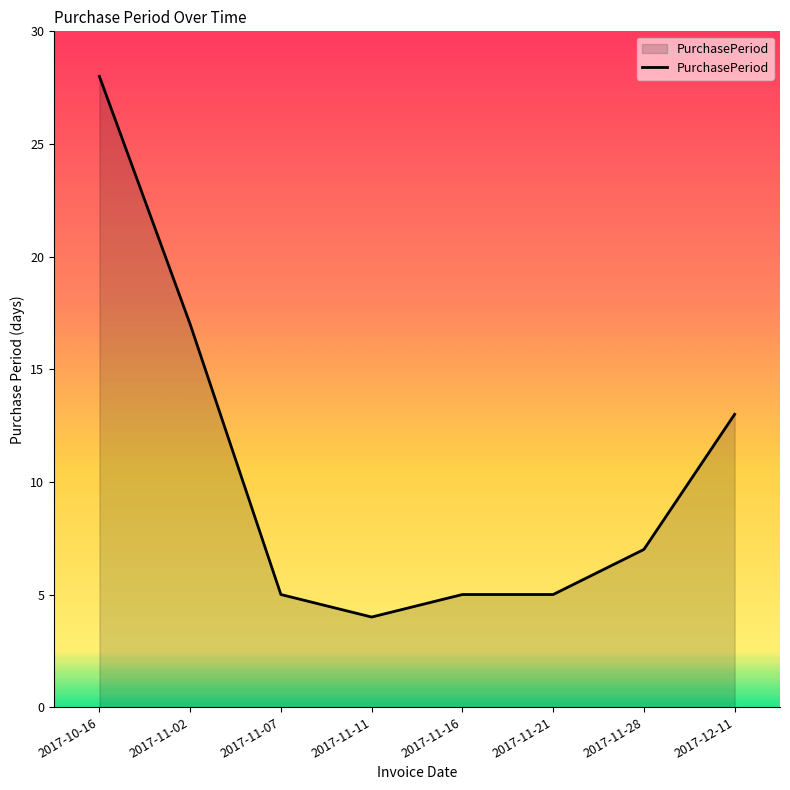

What is the maximum value shown in the chart?

28